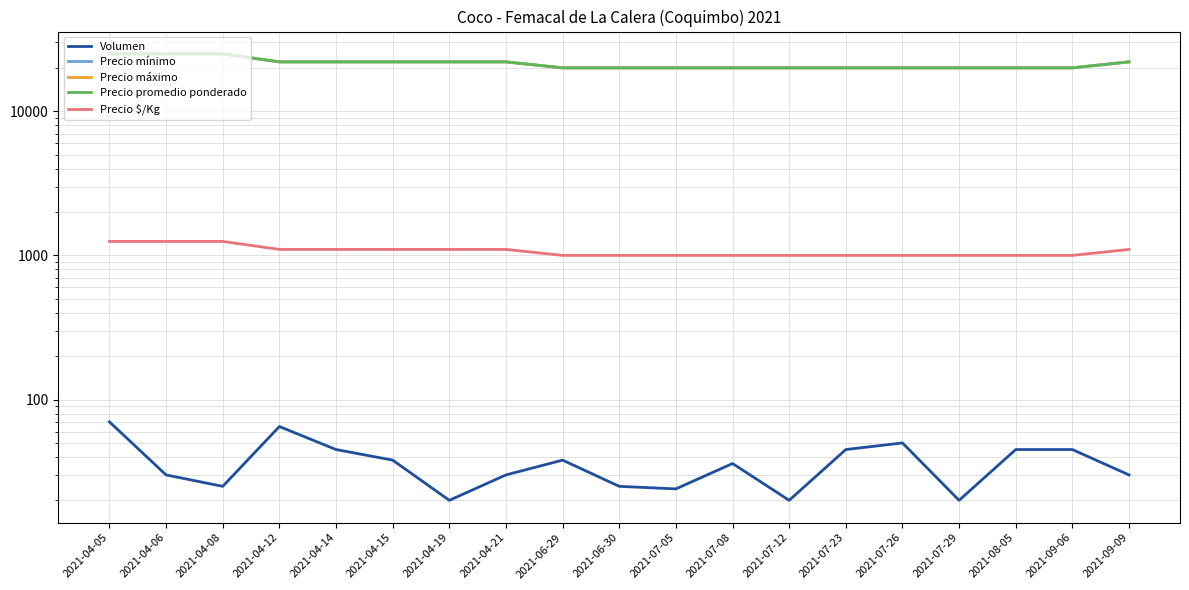

How many distinct data groups are displayed?

5